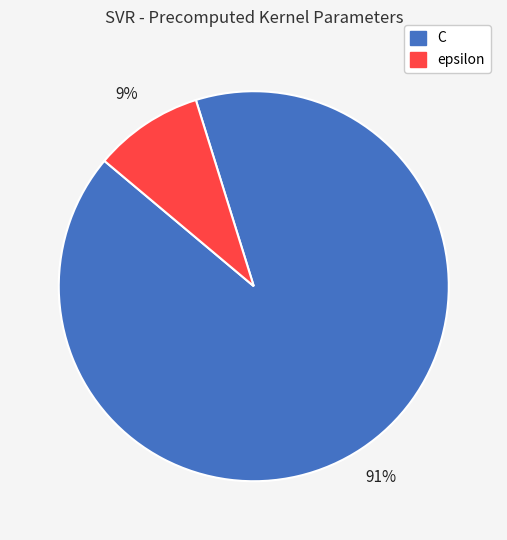

Count the number of slices in the pie.

2